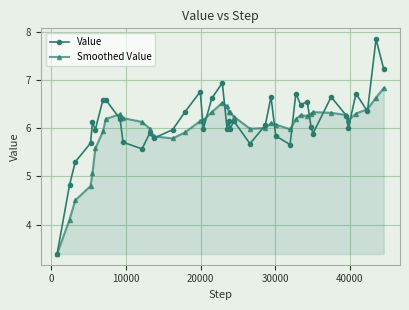

At how many categories does at least one series exceed 4?

39